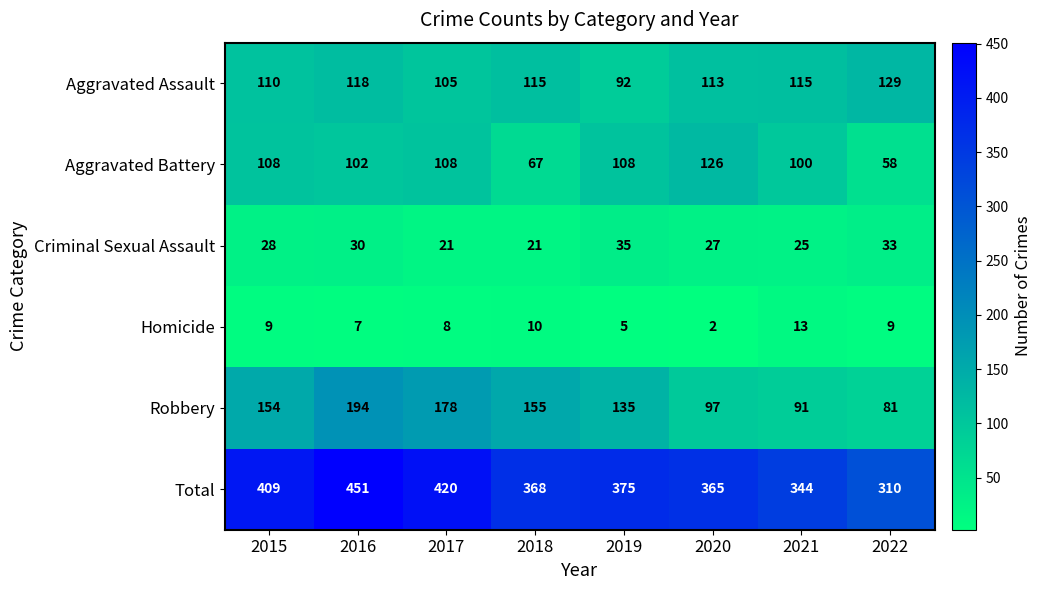

List the series in order of their peak value, highest first.

Total, Robbery, Aggravated Assault, Aggravated Battery, Criminal Sexual Assault, Homicide